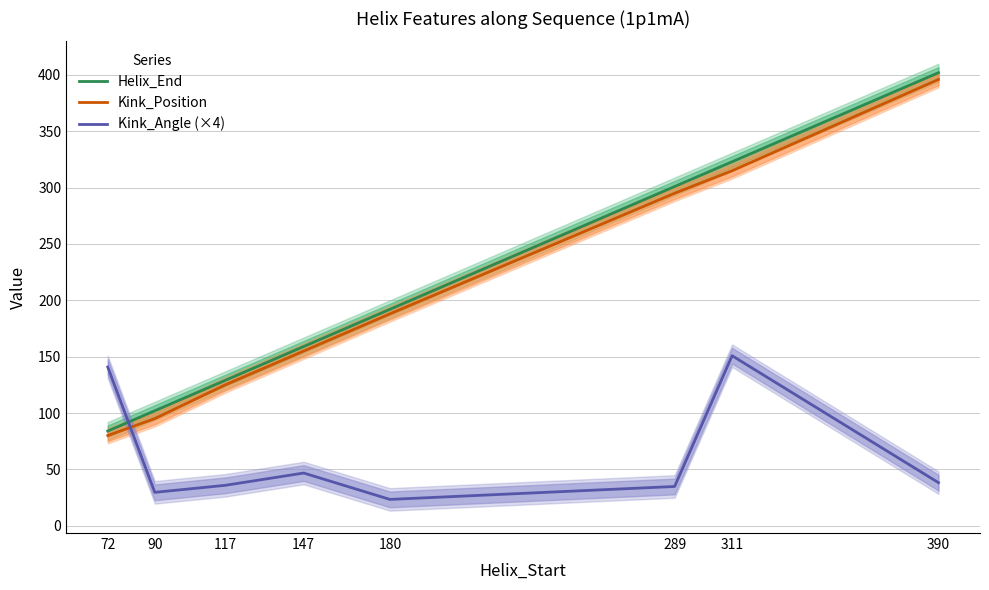

What is the difference between the maximum and minimum values in the Helix_End series?

318.0